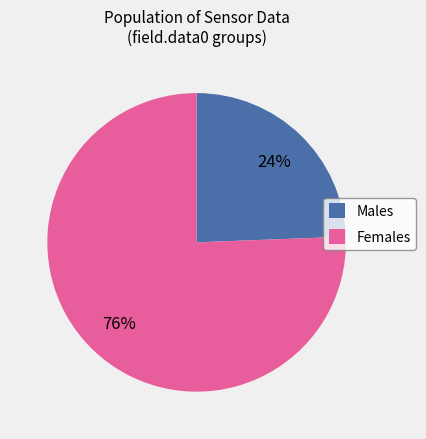

To the nearest percent, what is the average slice percentage?

50%